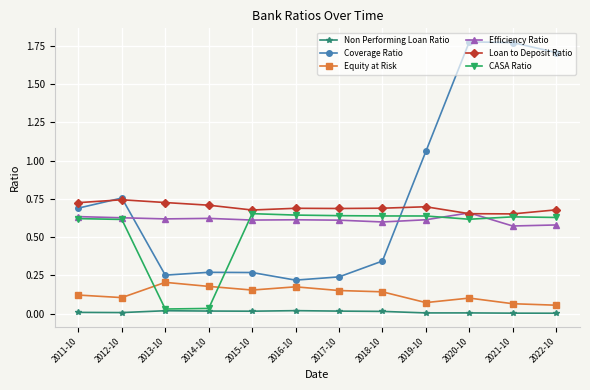

Which series has the widest spread of values?

Coverage Ratio